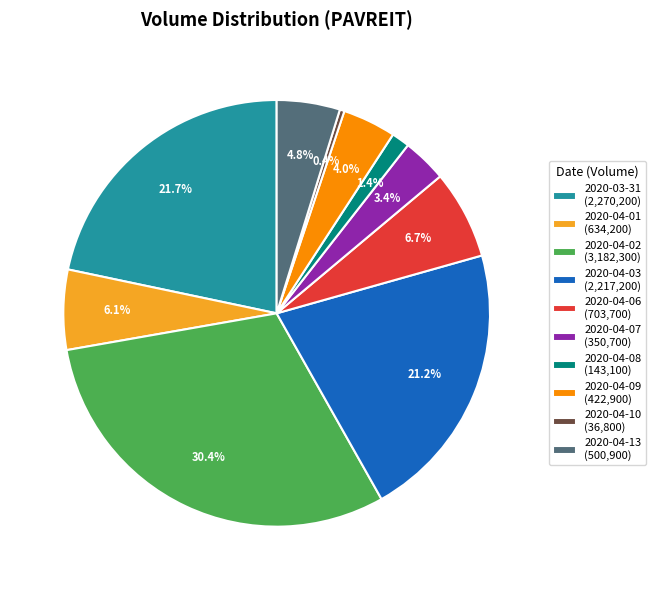

What is the largest slice in the pie chart?

2020-04-02